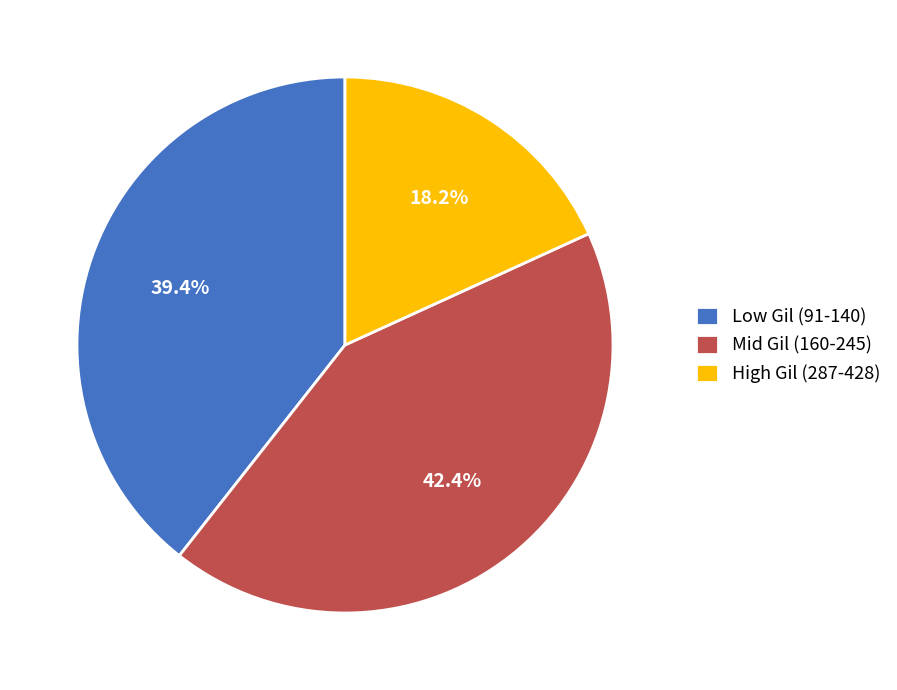

Rank the categories by value from highest to lowest.

Mid Gil (160-245), Low Gil (91-140), High Gil (287-428)